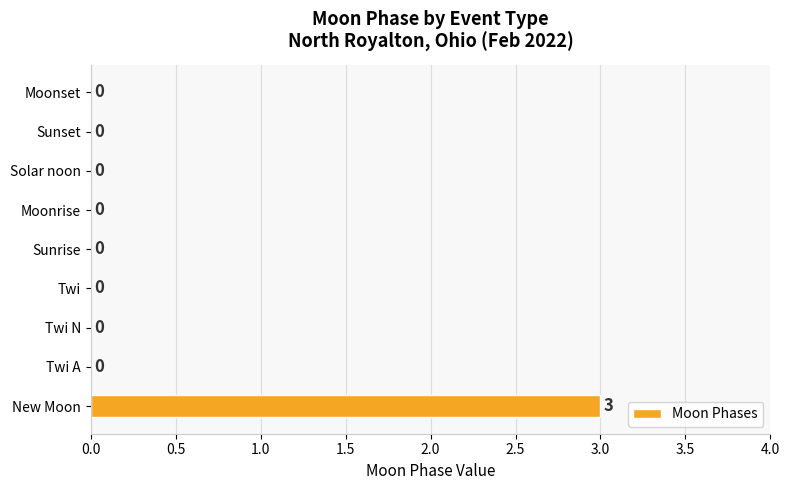

What is the greatest value displayed?

3